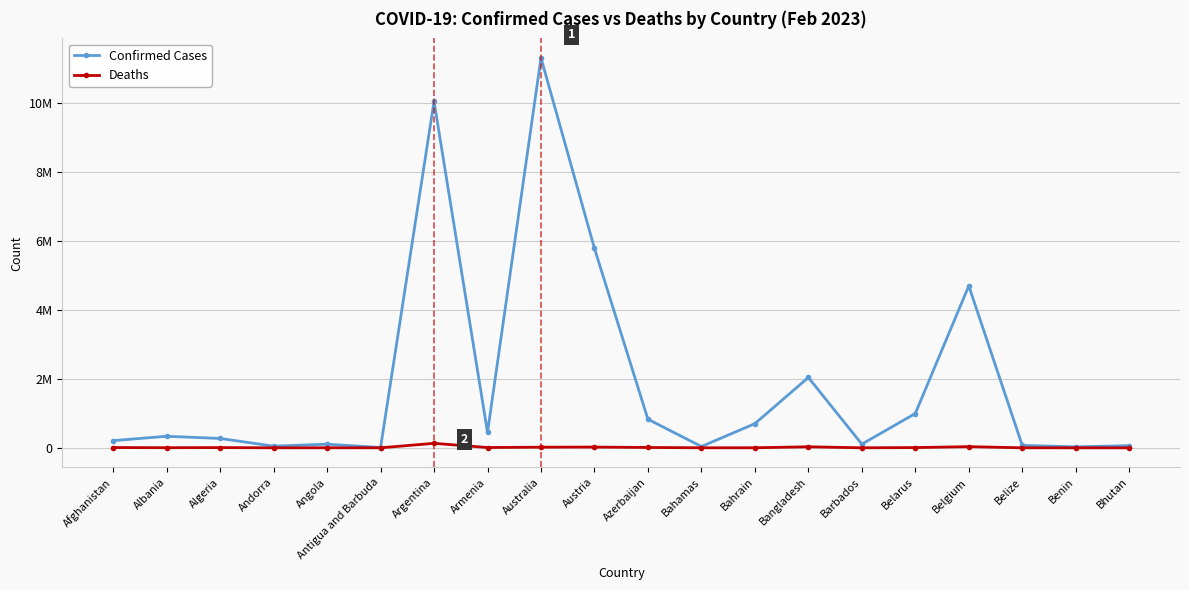

What is the spread (max minus min) of values at Bangladesh?

2008114